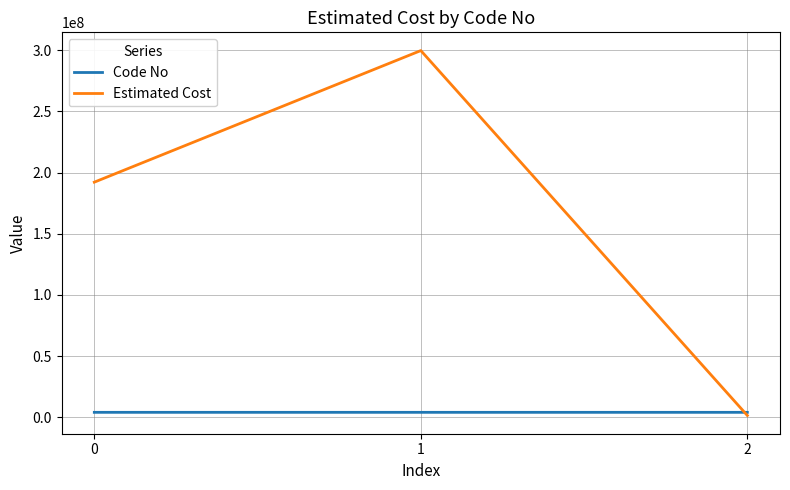

How many values in the Estimated Cost series exceed 192161118?

2